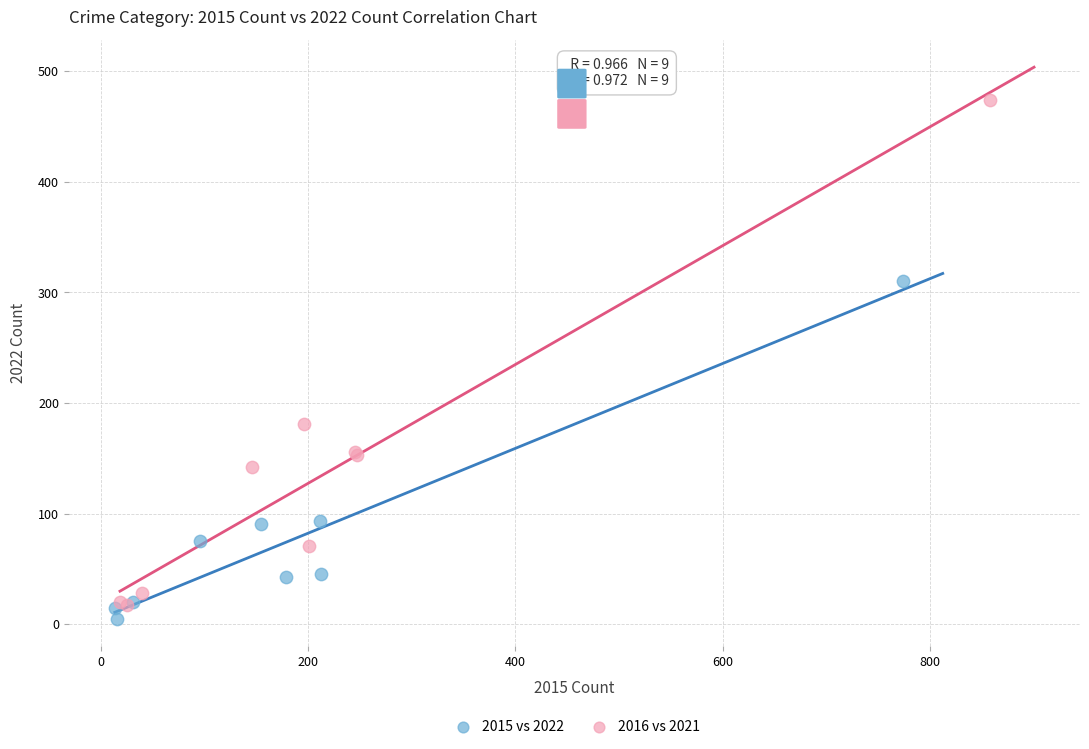

What are all the series names shown in the legend?

2015 vs 2022, 2016 vs 2021